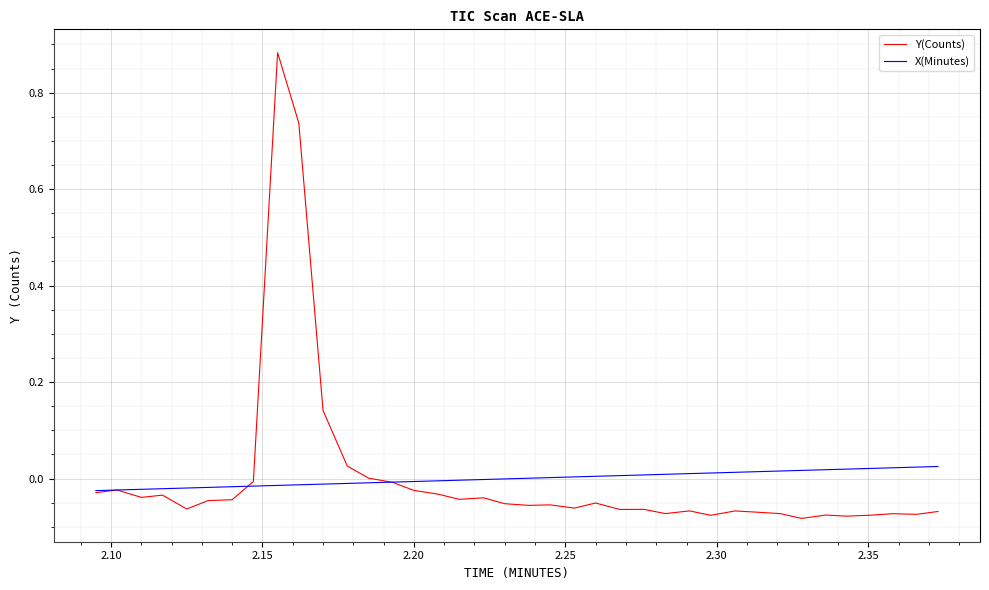

List the series in order of their peak value, lowest first.

X(Minutes), Y(Counts)